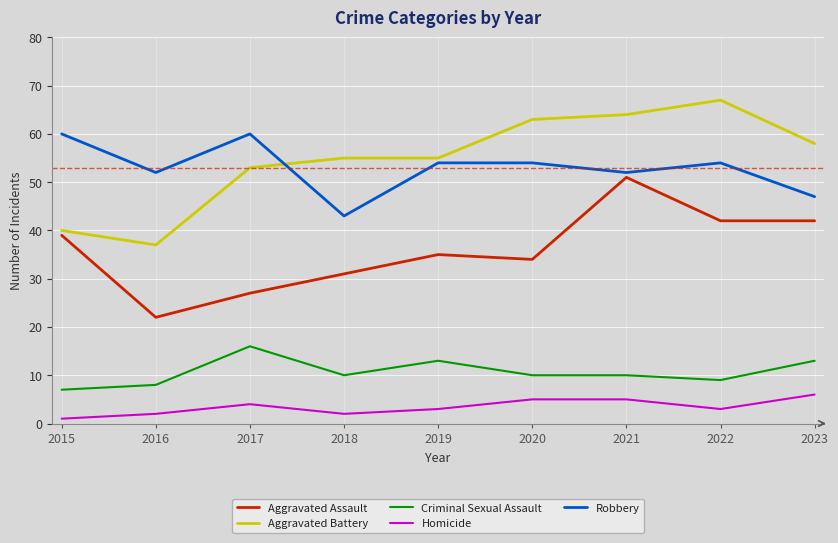

Which label corresponds to the largest value in the chart?

2022